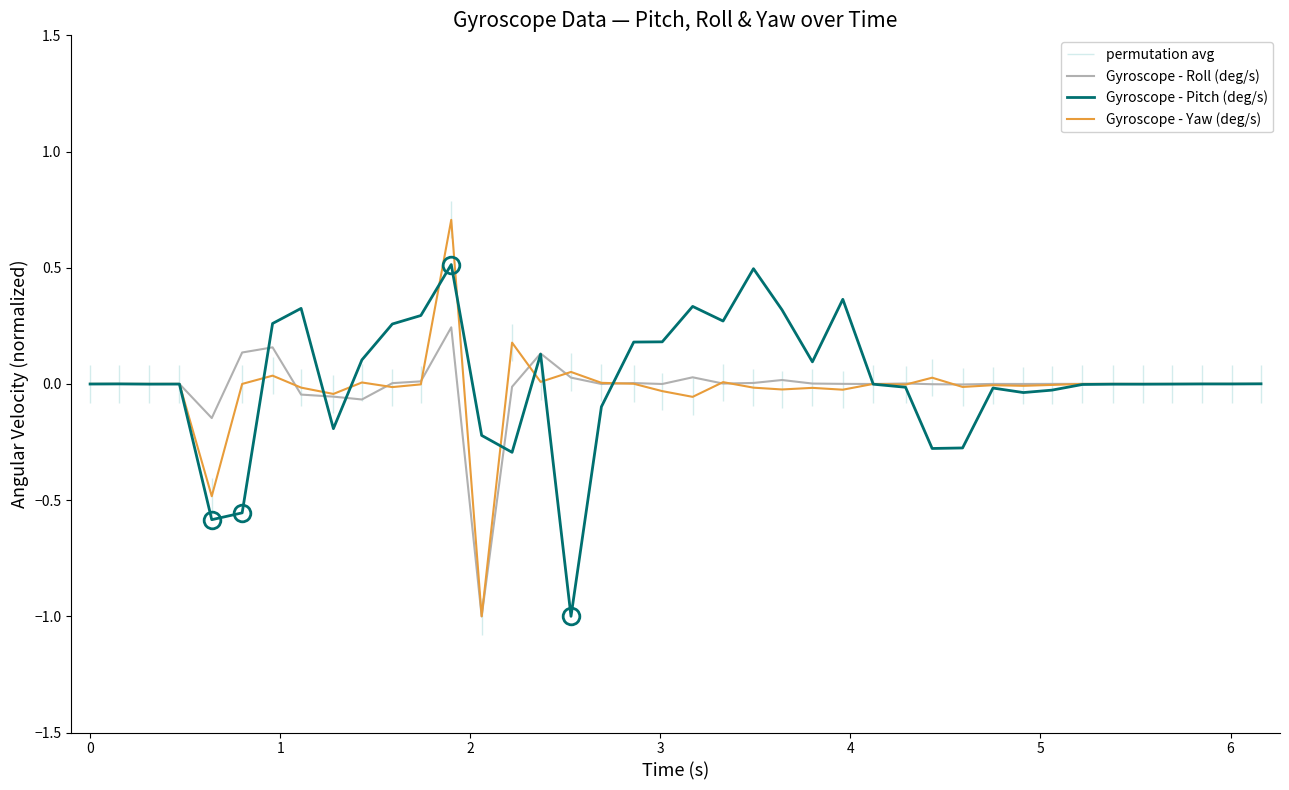

How many values in the Gyroscope - Roll (deg/s) series are below 0?

22